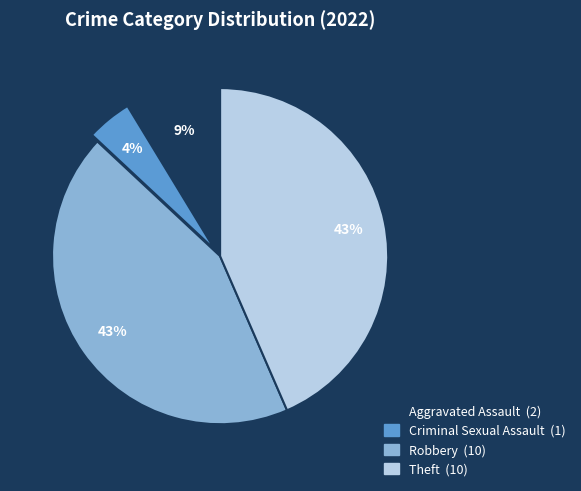

Is there a majority slice in this chart?

No